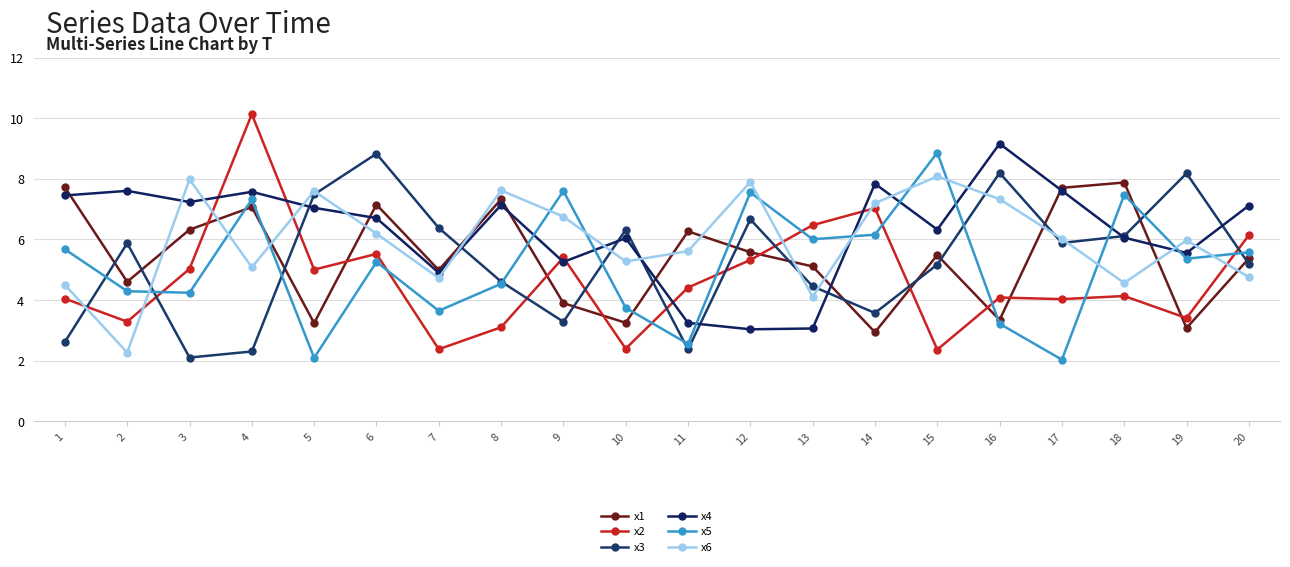

What is the total value across all series at 2?

27.9